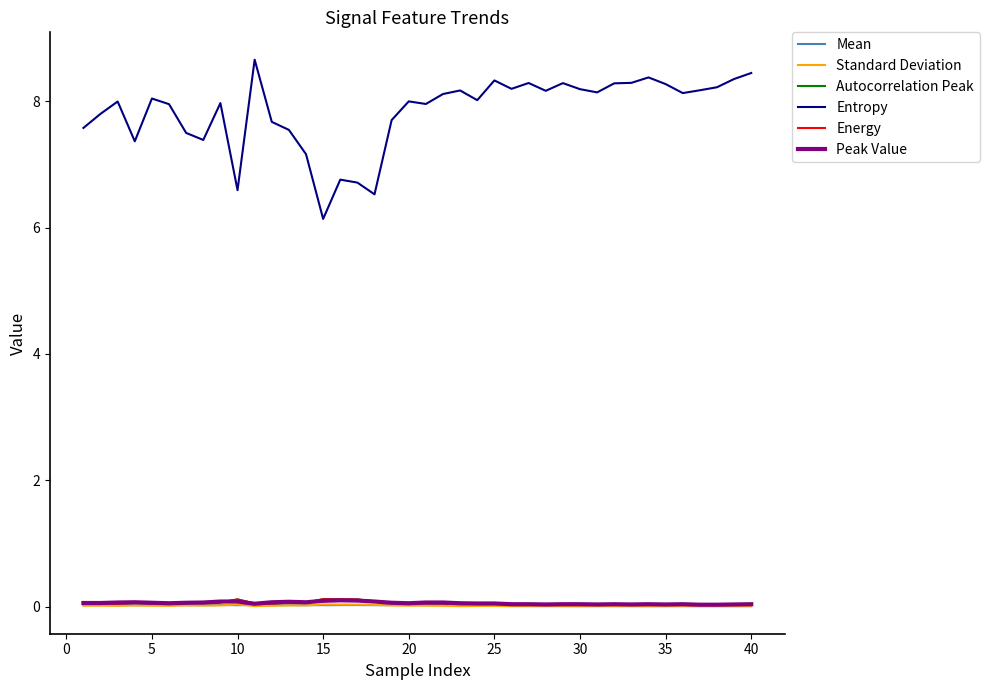

Reading left to right, list all the values displayed in this chart.

Mean: 0.0	0.0	0.0	0.0	0.0	0.0	0.0	0.0	0.0	0.0	0.0	0.0	0.0	0.0	0.0	0.0	0.0	0.0	0.0	0.0	0.0	0.0	0.0	0.0	0.0	0.0	0.0	0.0	0.0	0.0	0.0	0.0	0.0	0.0	0.0	0.0	0.0	0.0	0.0	0.0
Standard Deviation: 0.0	0.0	0.0	0.0	0.0	0.0	0.0	0.0	0.0	0.0	0.0	0.0	0.0	0.0	0.0	0.0	0.0	0.0	0.0	0.0	0.0	0.0	0.0	0.0	0.0	0.0	0.0	0.0	0.0	0.0	0.0	0.0	0.0	0.0	0.0	0.0	0.0	0.0	0.0	0.0
Autocorrelation Peak: 0.1	0.1	0.0	0.1	0.1	0.0	0.1	0.1	0.1	0.1	0.0	0.0	0.1	0.1	0.1	0.1	0.1	0.1	0.1	0.1	0.1	0.1	0.0	0.0	0.1	0.0	0.0	0.0	0.0	0.0	0.0	0.0	0.0	0.0	0.0	0.0	0.0	0.0	0.0	0.0
Entropy: 7.6	7.8	8.0	7.4	8.0	8.0	7.5	7.4	8.0	6.6	8.7	7.7	7.5	7.2	6.1	6.8	6.7	6.5	7.7	8.0	8.0	8.1	8.2	8.0	8.3	8.2	8.3	8.2	8.3	8.2	8.1	8.3	8.3	8.4	8.3	8.1	8.2	8.2	8.4	8.4
Energy: 0.1	0.1	0.0	0.1	0.1	0.0	0.1	0.1	0.1	0.1	0.0	0.0	0.1	0.1	0.1	0.1	0.1	0.1	0.1	0.1	0.1	0.1	0.0	0.0	0.1	0.0	0.0	0.0	0.0	0.0	0.0	0.0	0.0	0.0	0.0	0.0	0.0	0.0	0.0	0.0
Peak Value: 0.1	0.1	0.1	0.1	0.1	0.1	0.1	0.1	0.1	0.1	0.0	0.1	0.1	0.1	0.1	0.1	0.1	0.1	0.1	0.1	0.1	0.1	0.1	0.1	0.1	0.0	0.0	0.0	0.0	0.0	0.0	0.0	0.0	0.0	0.0	0.0	0.0	0.0	0.0	0.0